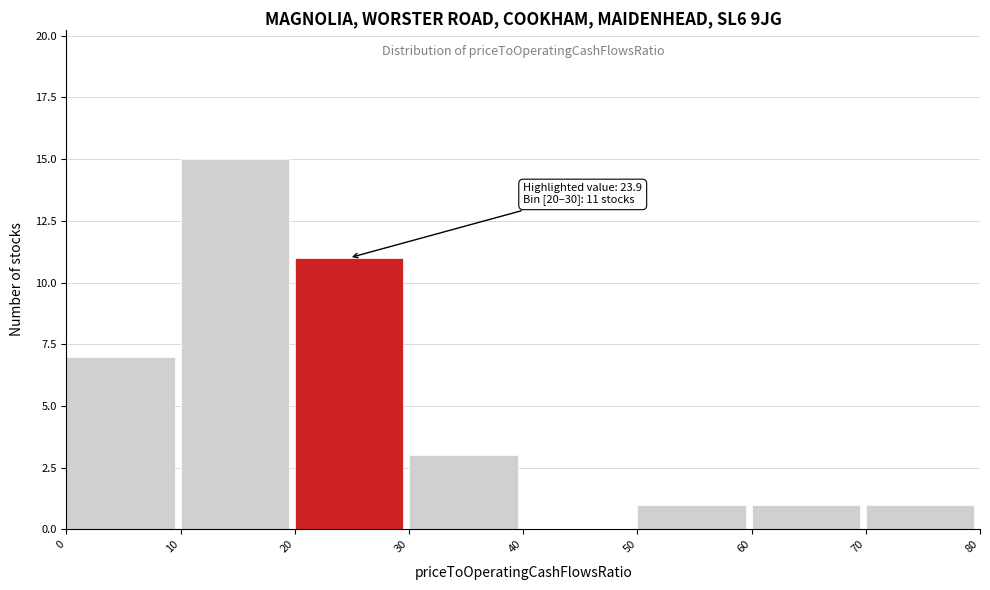

Which range on the x-axis has the tallest bar?

10 to 20